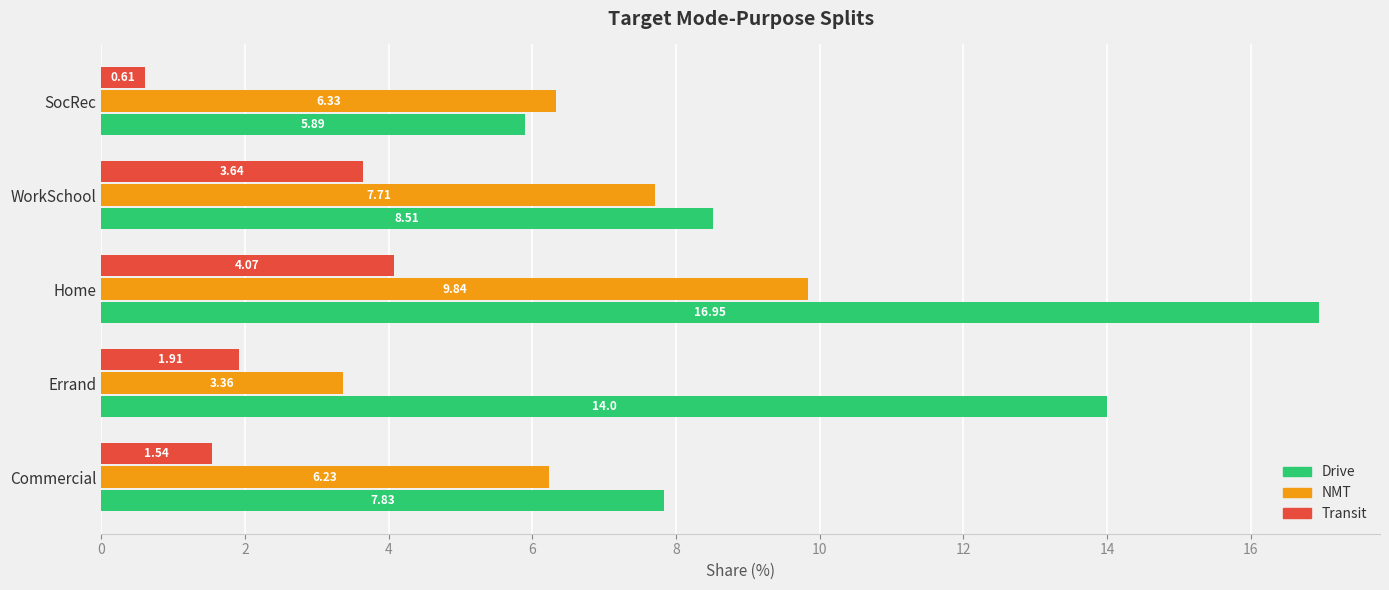

At Errand, list the series in order from smallest to largest.

Transit, NMT, Drive